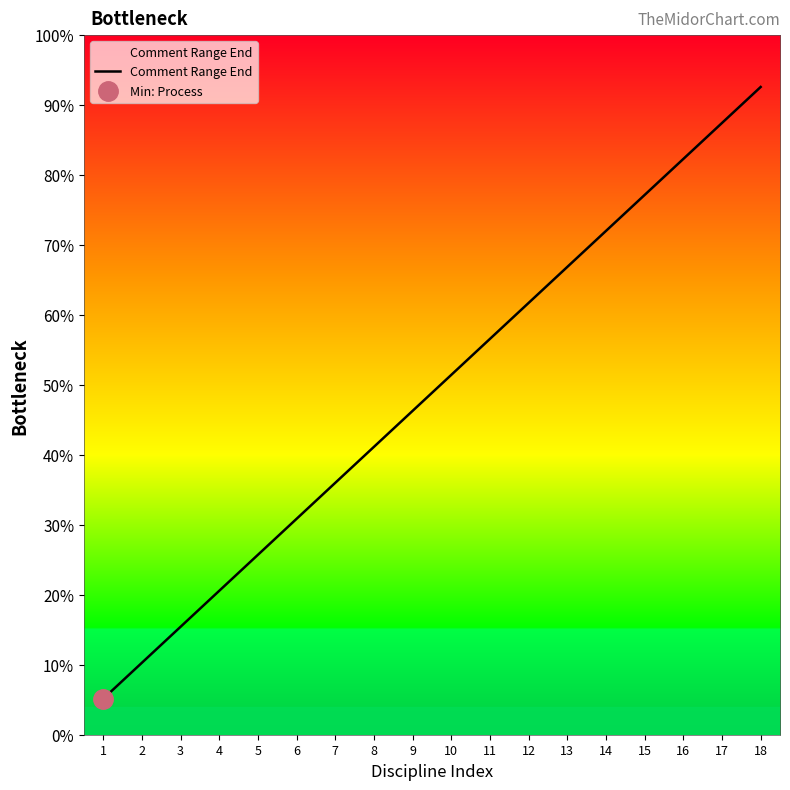

The chart shows a value of 4000 at 4. True or false?

True